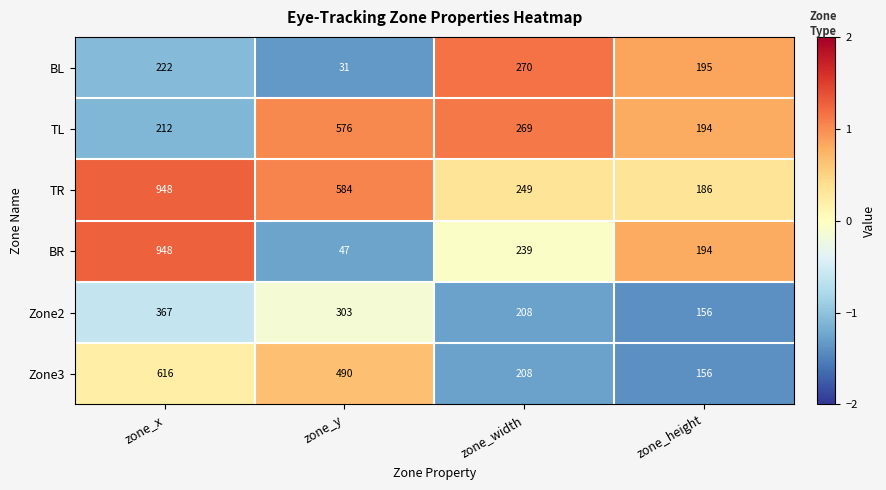

The TR series shows 865 at zone_y. True or false?

False